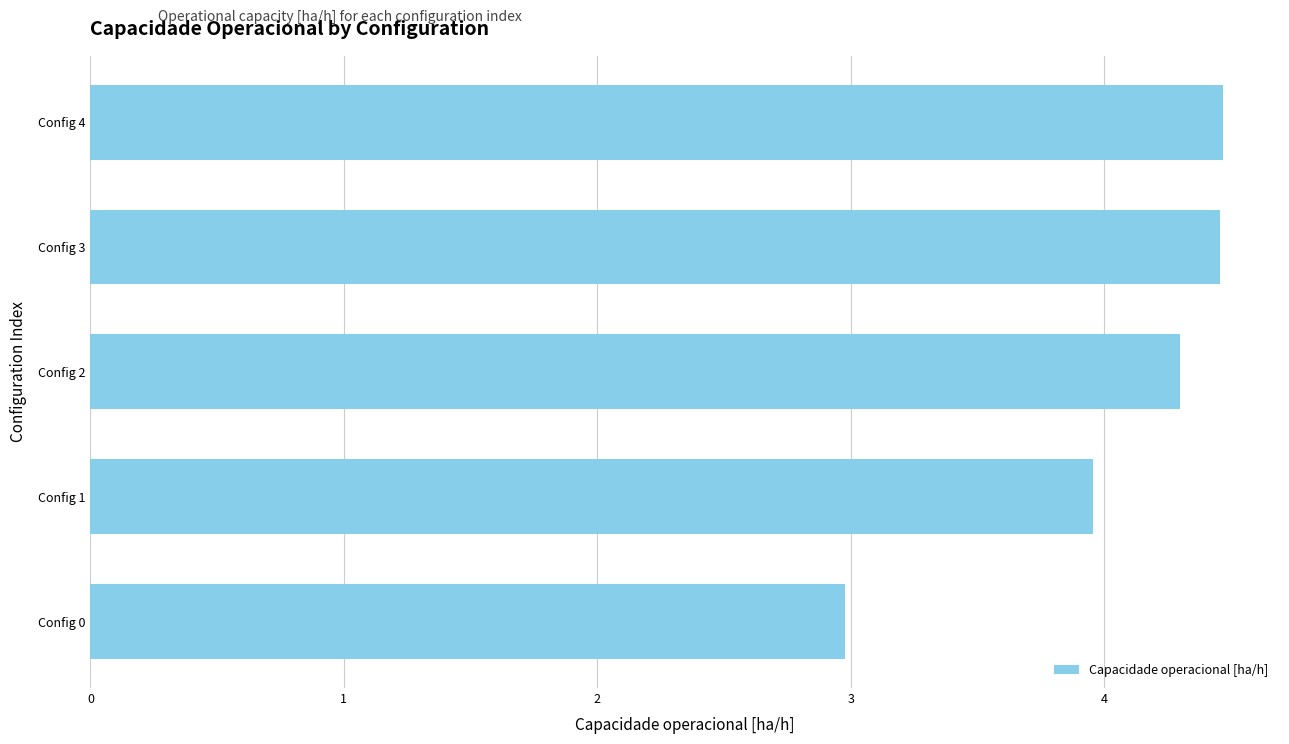

What is the smallest value displayed?

3.0